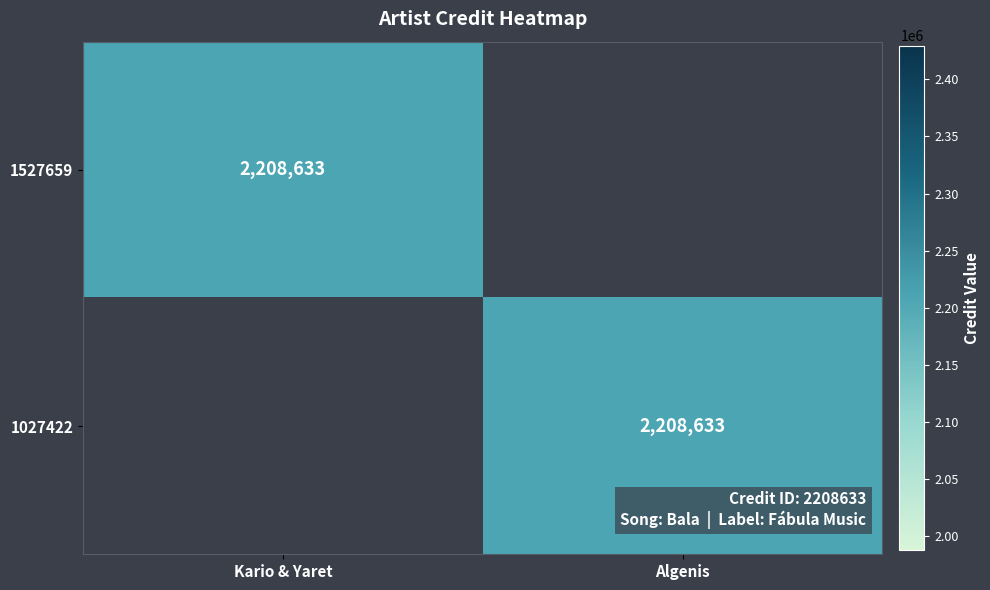

The 1027422 series shows 2208633 at Algenis. True or false?

True